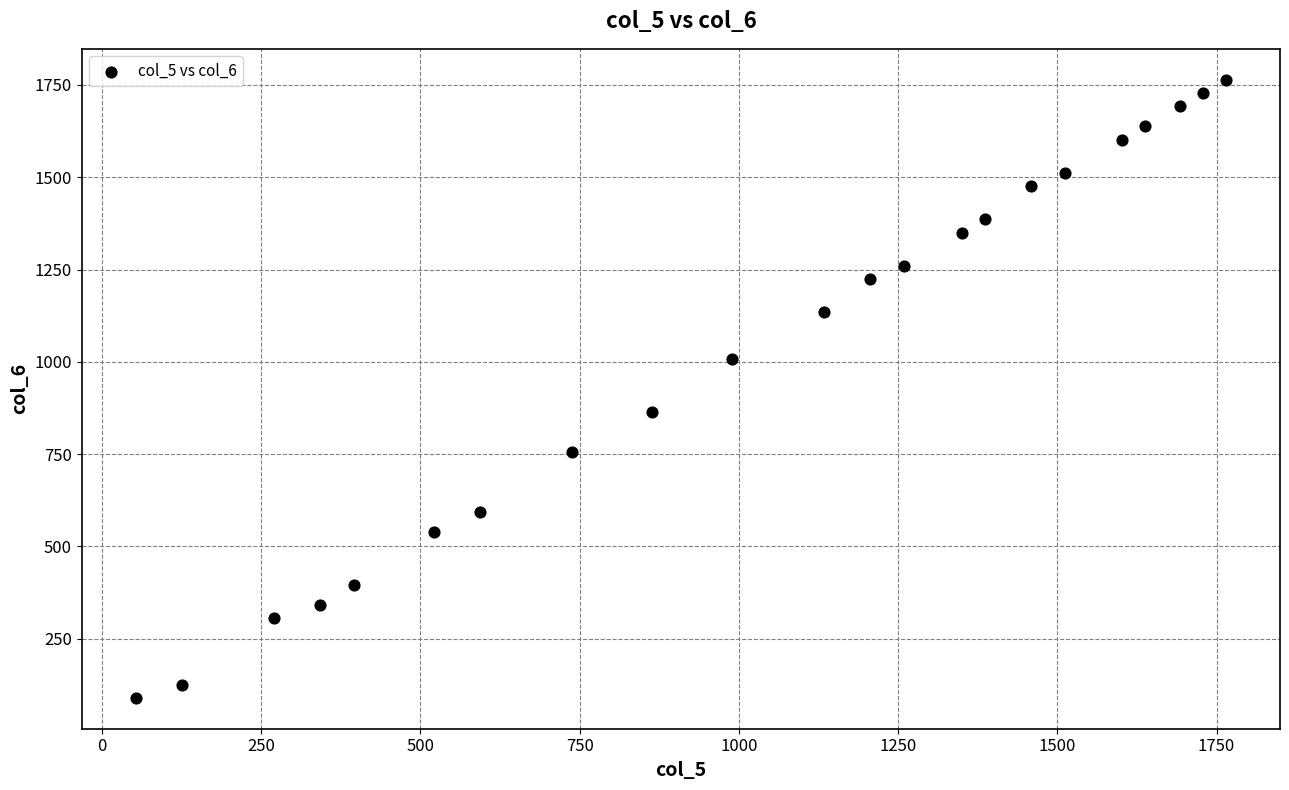

What is the range of Y values (max minus min)?

1674